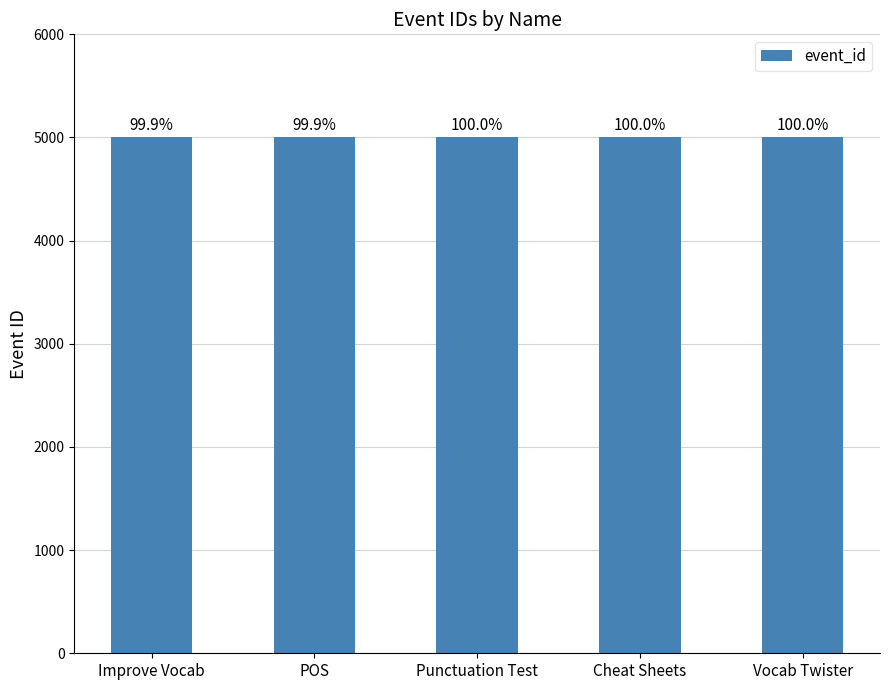

How many bars are there in total?

5